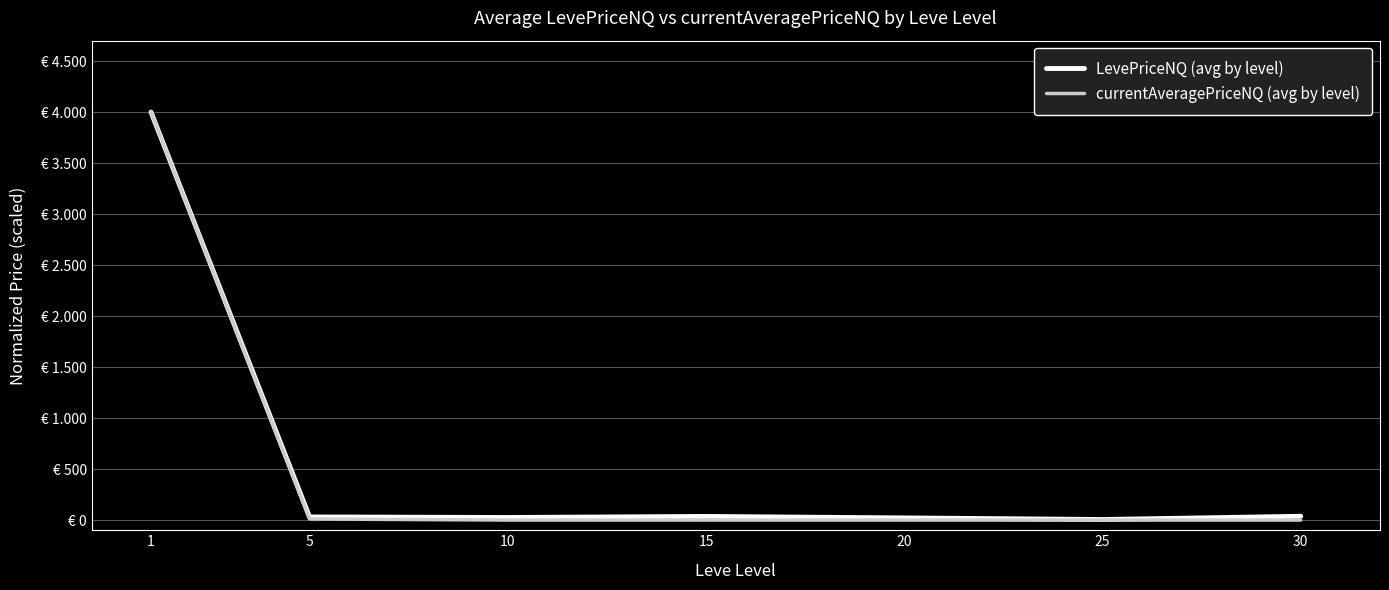

What is the difference between the currentAveragePriceNQ (avg by level) values at 15 and 30?

0.1